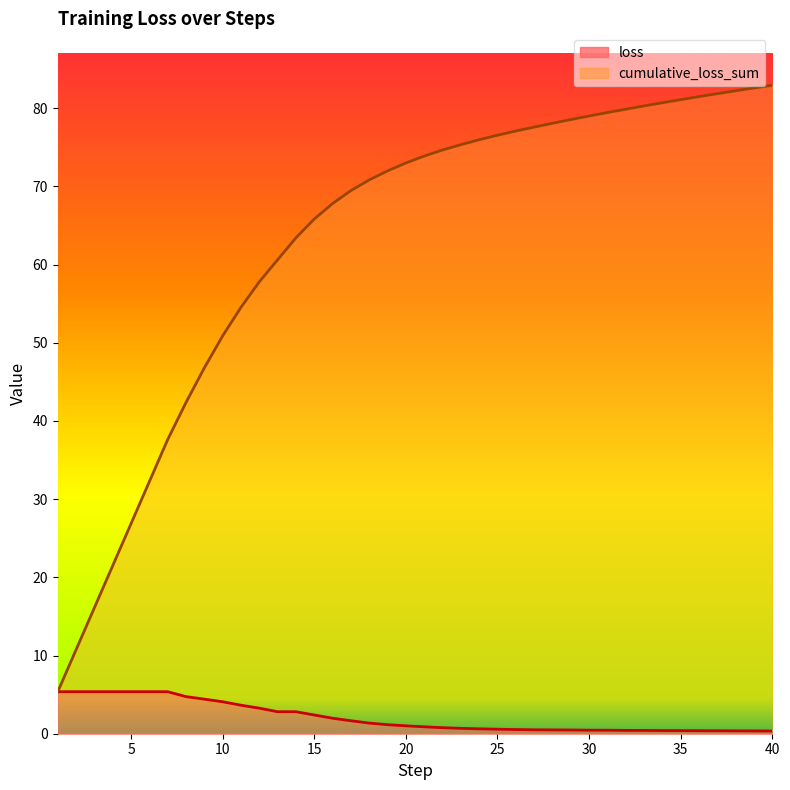

Reading left to right, transcribe all the data shown in this chart.

loss: 1=5.4	2=5.4	3=5.4	4=5.4	5=5.4	6=5.4	7=5.4	8=4.7	9=4.4	10=4.1	11=3.6	12=3.3	13=2.8	14=2.8	15=2.4	16=2.0	17=1.7	18=1.4	19=1.2	20=1.0	21=0.9	22=0.8	23=0.7	24=0.6	25=0.6	26=0.5	27=0.5	28=0.5	29=0.5	30=0.5	31=0.4	32=0.4	33=0.4	34=0.4	35=0.4	36=0.4	37=0.4	38=0.4	39=0.4	40=0.3
cumulative_loss_sum: 1=5.4	2=10.8	3=16.1	4=21.5	5=26.9	6=32.2	7=37.6	8=42.4	9=46.8	10=50.9	11=54.5	12=57.8	13=60.6	14=63.4	15=65.8	16=67.8	17=69.5	18=70.8	19=72.0	20=73.0	21=73.9	22=74.6	23=75.3	24=76.0	25=76.5	26=77.1	27=77.6	28=78.1	29=78.5	30=79.0	31=79.4	32=79.9	33=80.3	34=80.7	35=81.1	36=81.5	37=81.8	38=82.2	39=82.6	40=82.9